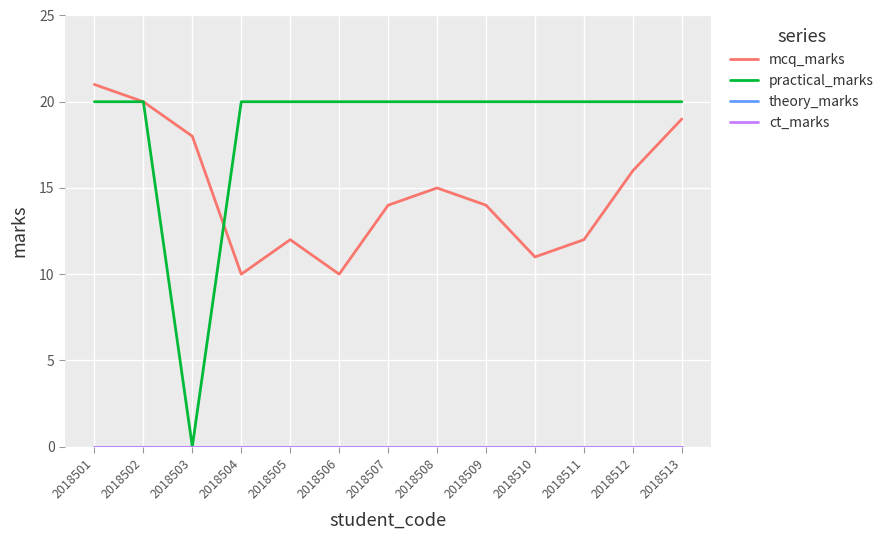

Does the chart display data point markers on the line(s)?

No